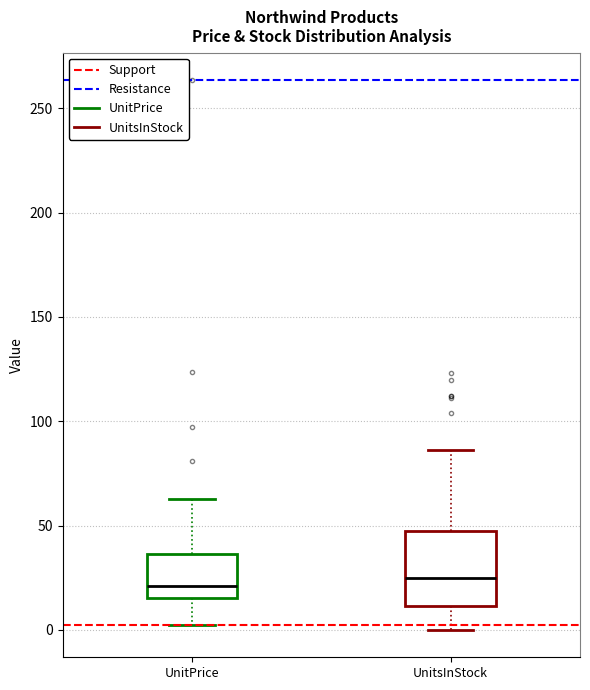

Where is the lower edge of the box for UnitPrice on the y-axis? The values are not printed on the chart, so give them approximately, as read against the axis.

15